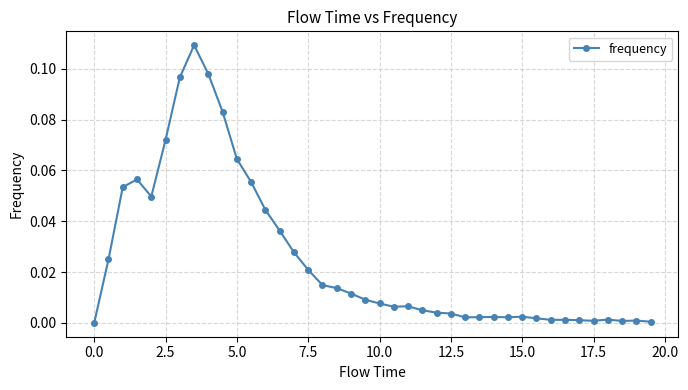

What is the sum of all values?

1.0